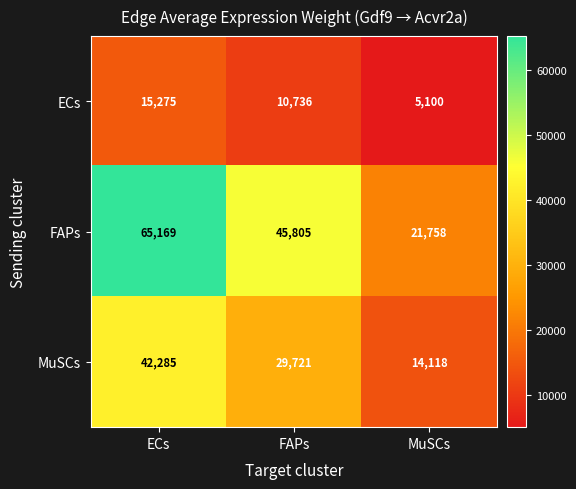

What is the sum of all FAPs values?

132732